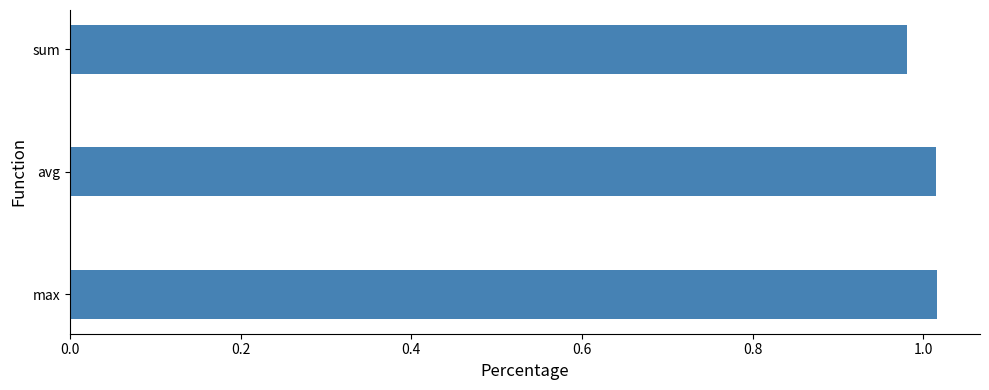

The value at max is 1.6. True or false?

False